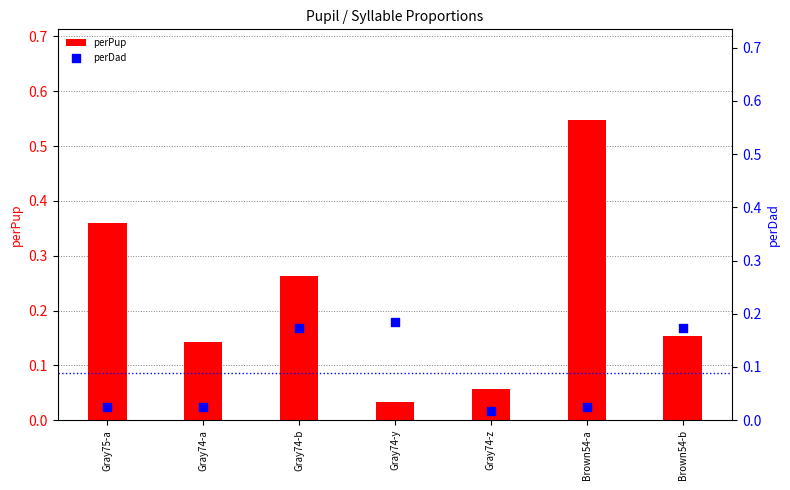

Which series reaches the minimum Y coordinate?

perDad